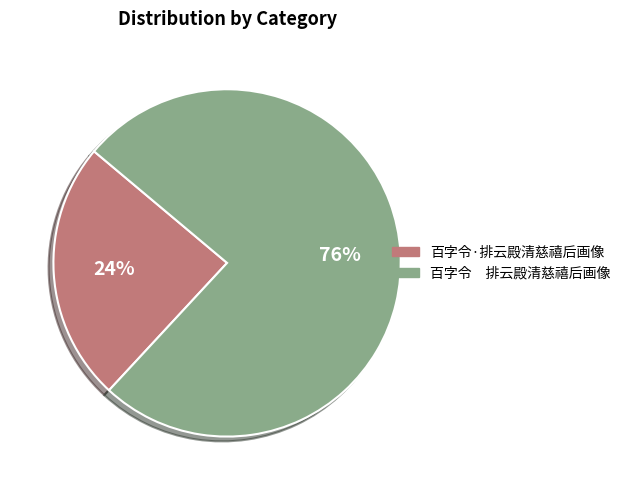

Count the number of slices in the pie.

2